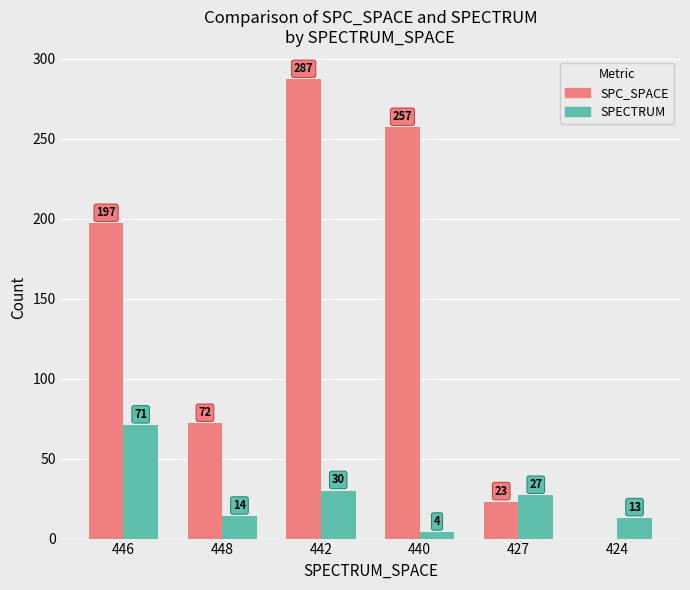

At which category does the chart reach its peak across all series?

442